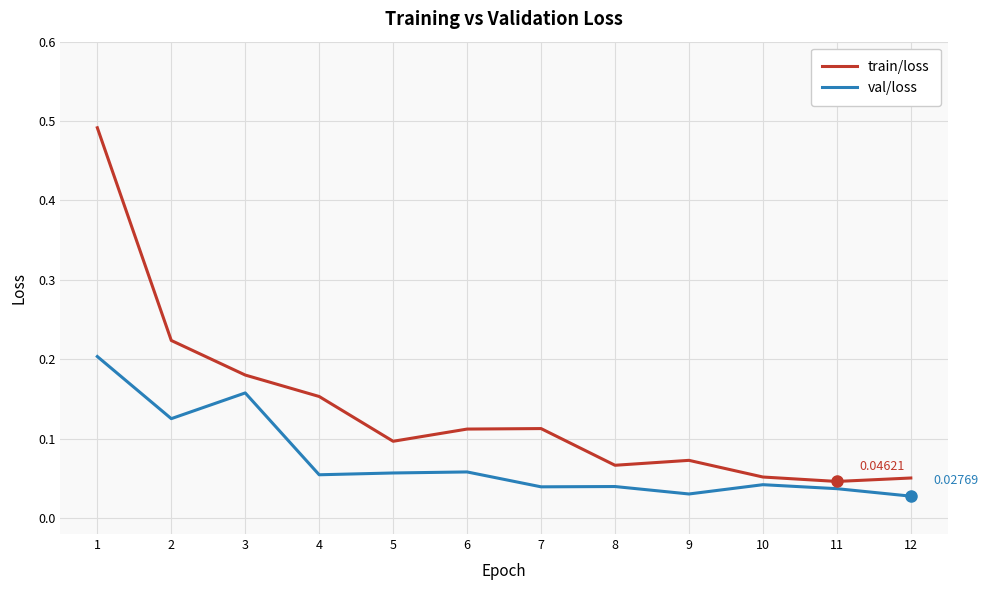

Rank the series by their maximum value, from highest to lowest.

train/loss, val/loss